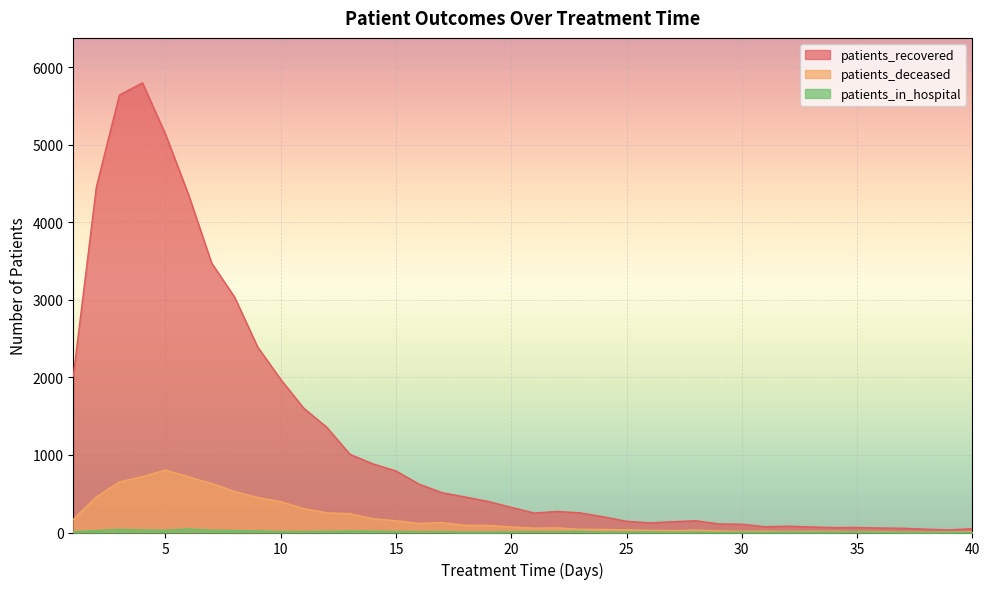

True or false: patients_deceased and patients_in_hospital intersect in this chart.

False